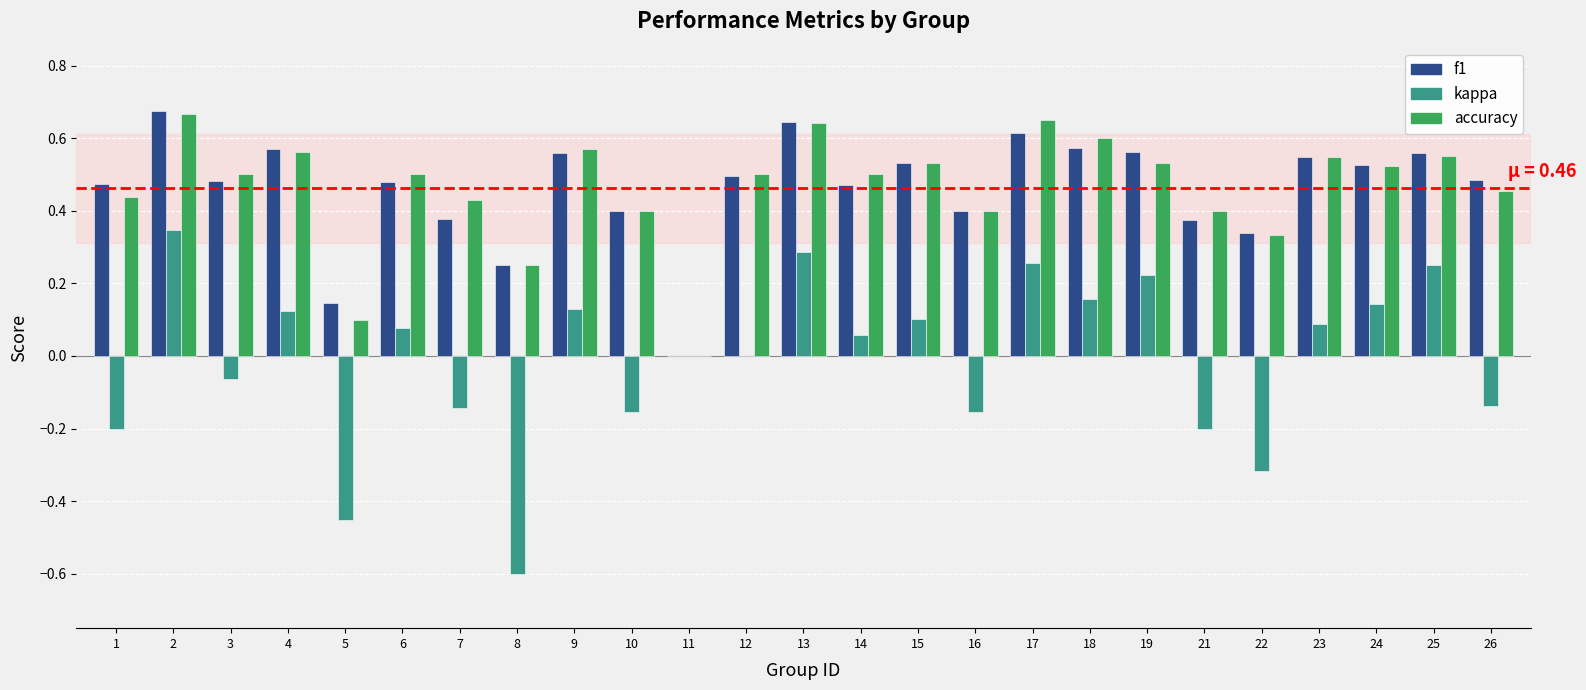

Is it true that kappa equals 0.1 at 23?

True